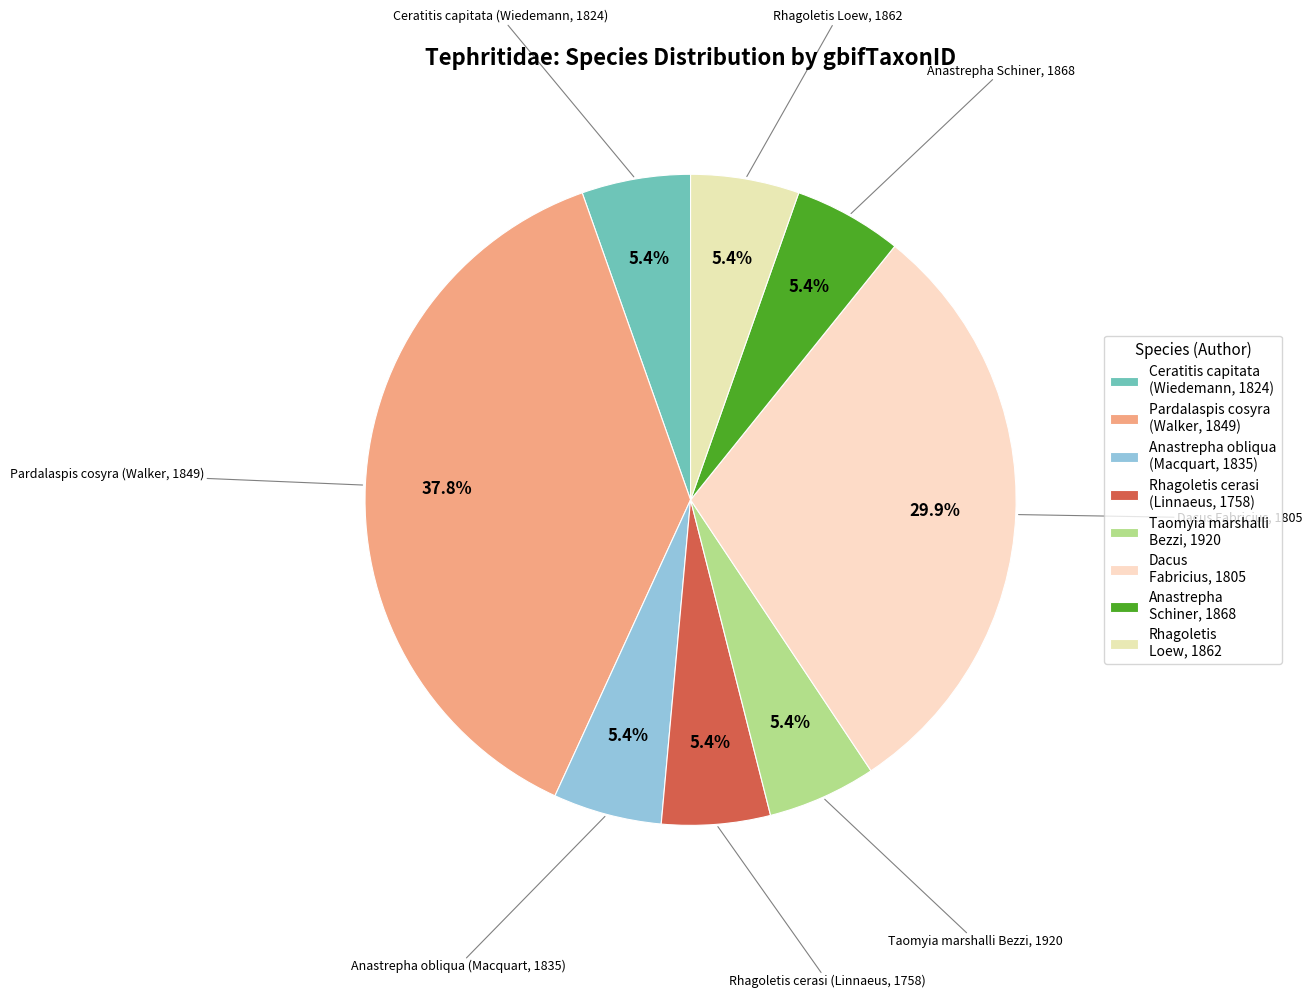

Approximately how many times larger is the value at Rhagoletis Loew, 1862 compared to Ceratitis capitata (Wiedemann, 1824)?

1.0